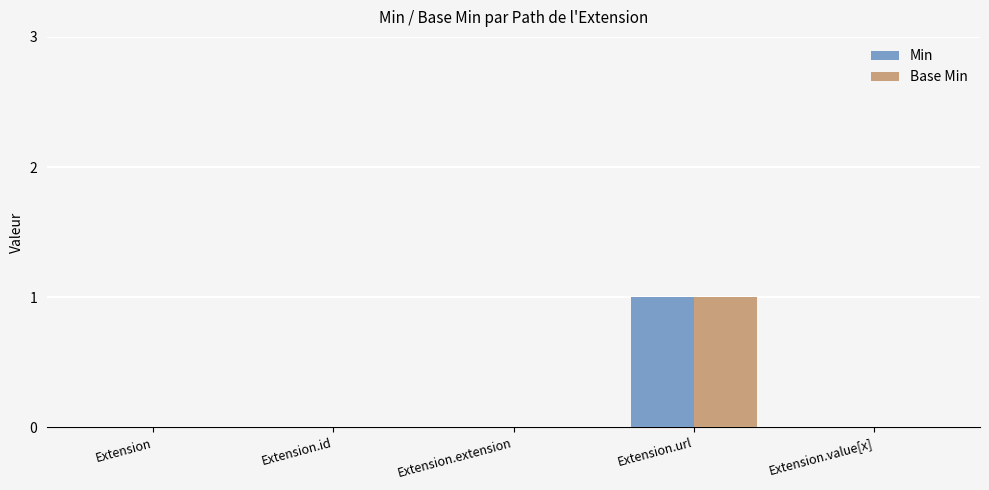

True or false: Min has a value of 0 at Extension.id.

True